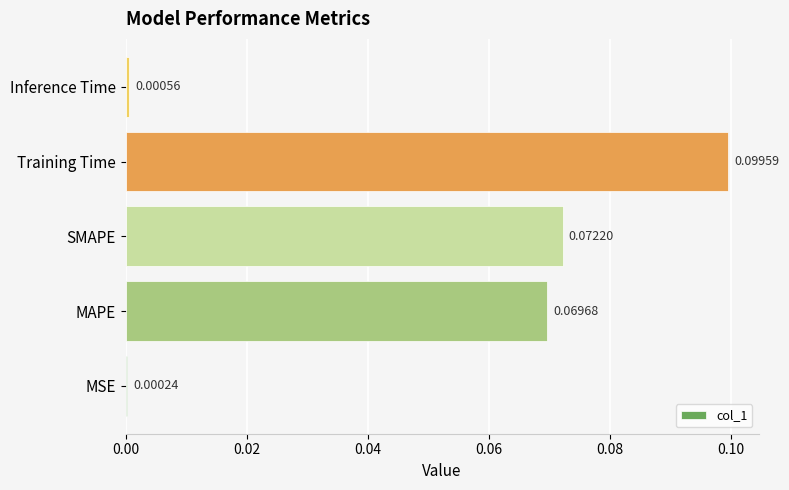

At which category does the chart reach its peak across all series?

Training Time